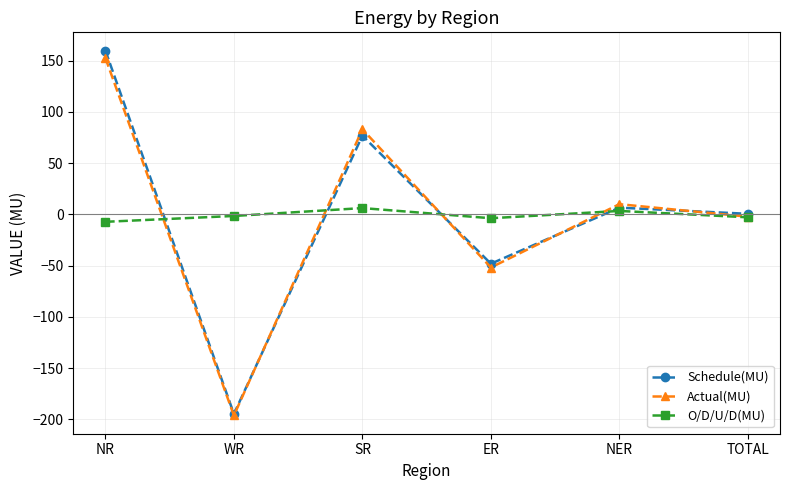

Where is the first local minimum for O/D/U/D(MU)?

ER